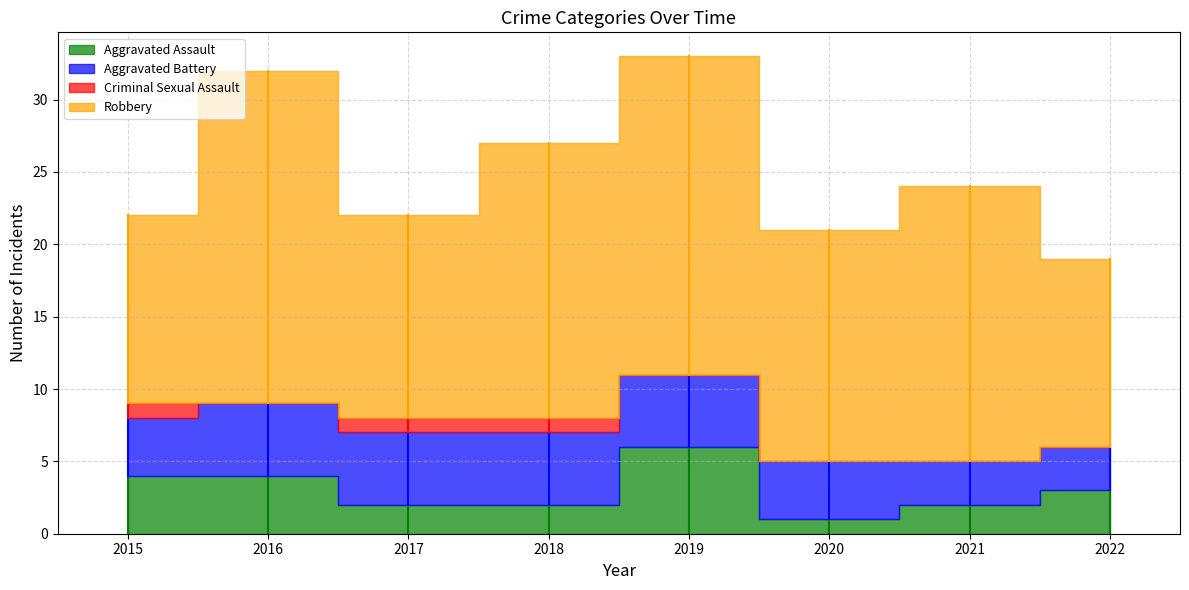

True or false: Aggravated Battery has a value of 7 at 2015.

False